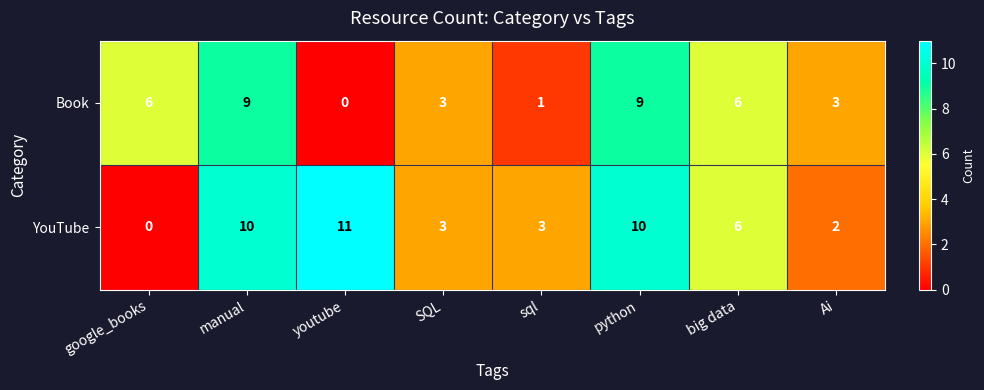

Is it true that Book equals 5 at youtube?

False